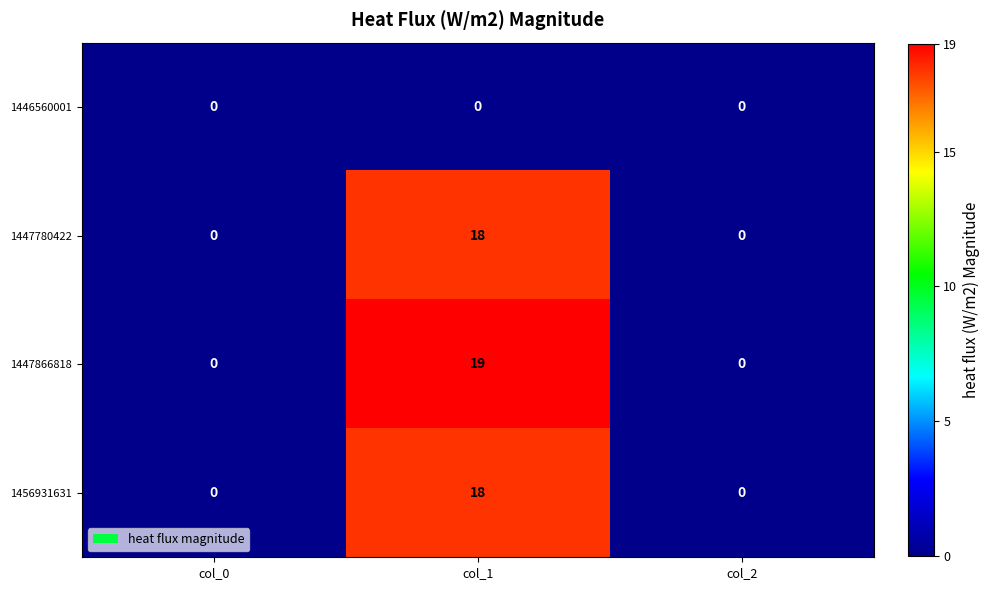

What is the spread (max minus min) of values at col_1?

19